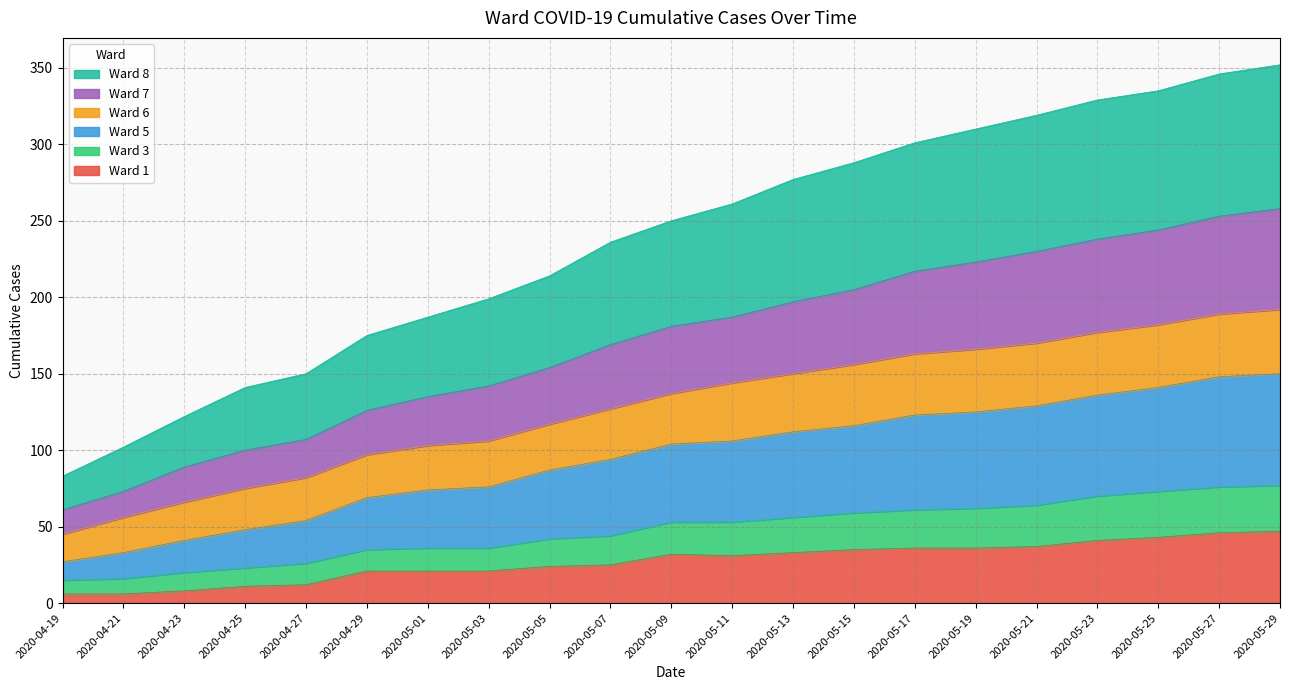

True or false: Ward 1 has a value of 36 at 2020-05-19.

True